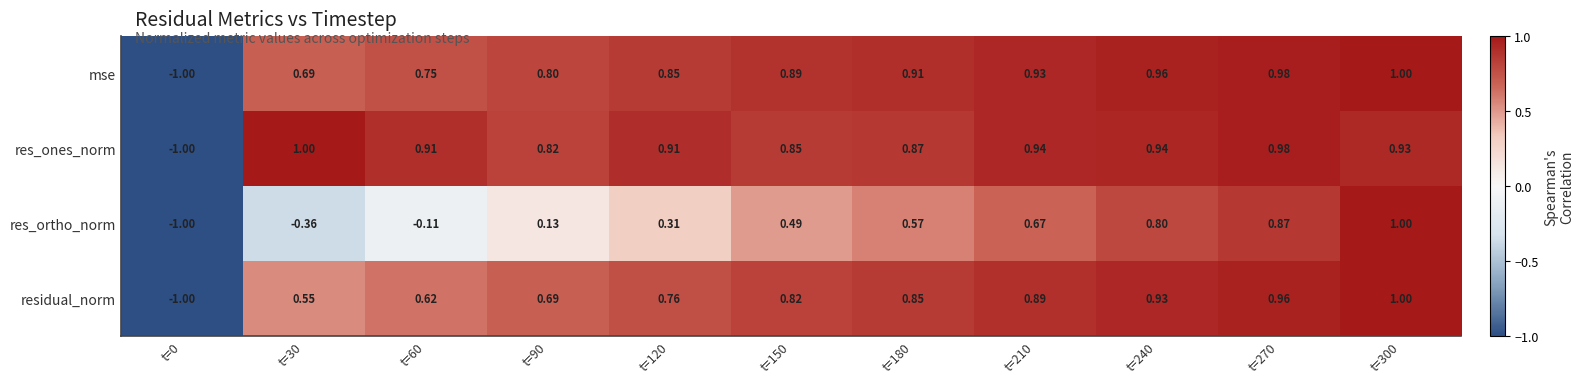

Which series has the largest total across all categories?

res_ones_norm